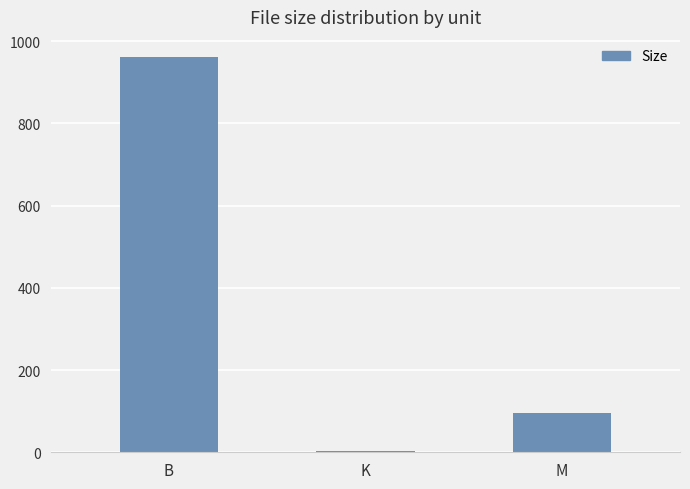

What is the difference between the maximum and minimum values?

957.8